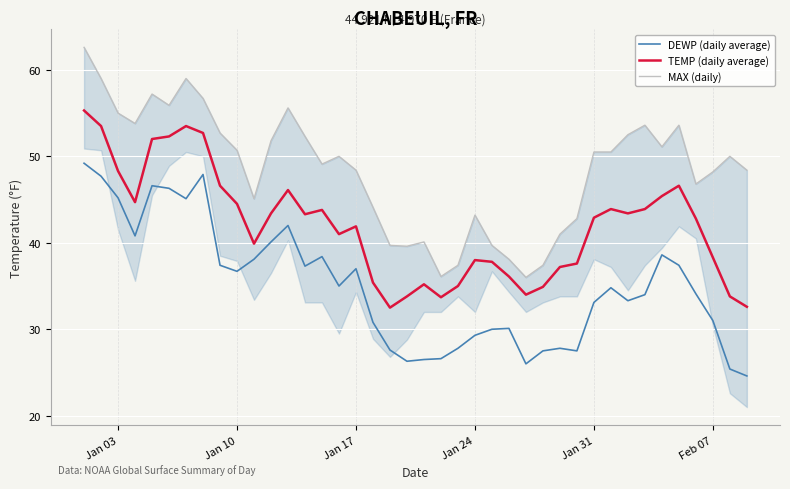

List the series in order of their peak value, lowest first.

DEWP (daily average), TEMP (daily average), MAX (daily)